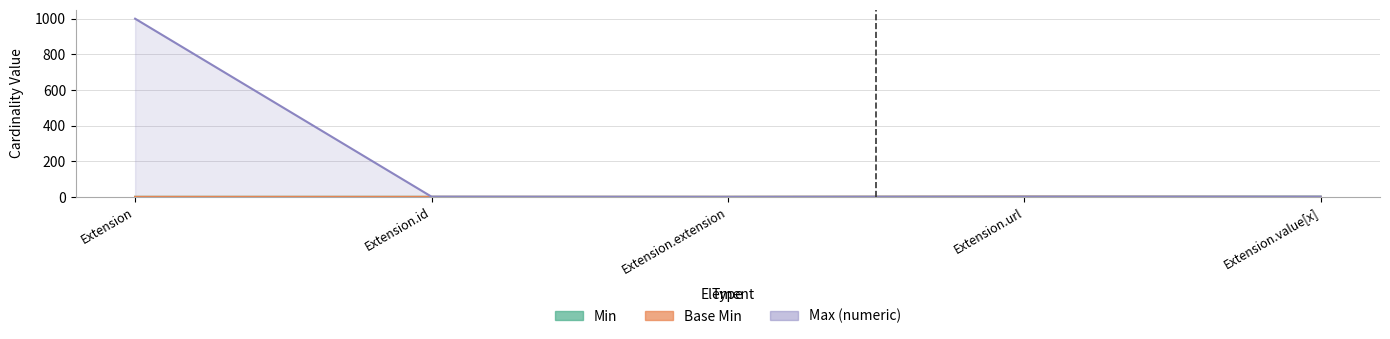

Between Extension.extension and Extension.value[x], which series saw the biggest shift?

Min